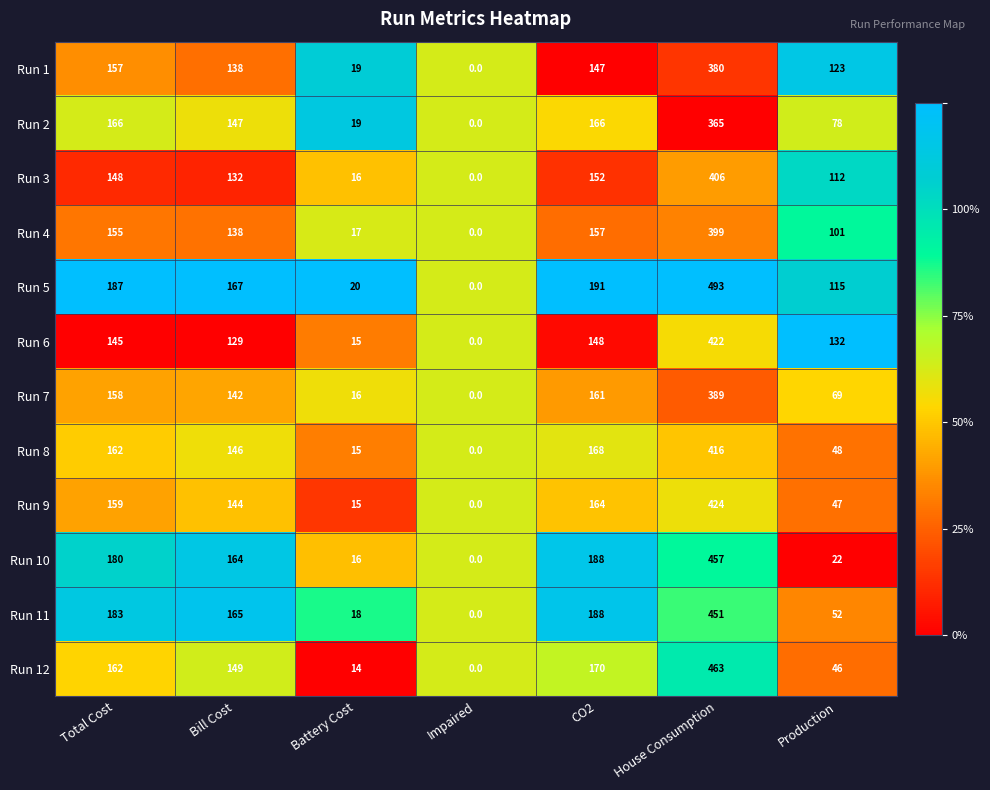

Rank the series by their maximum value, from lowest to highest.

Run 2, Run 1, Run 7, Run 4, Run 3, Run 8, Run 6, Run 9, Run 11, Run 10, Run 12, Run 5